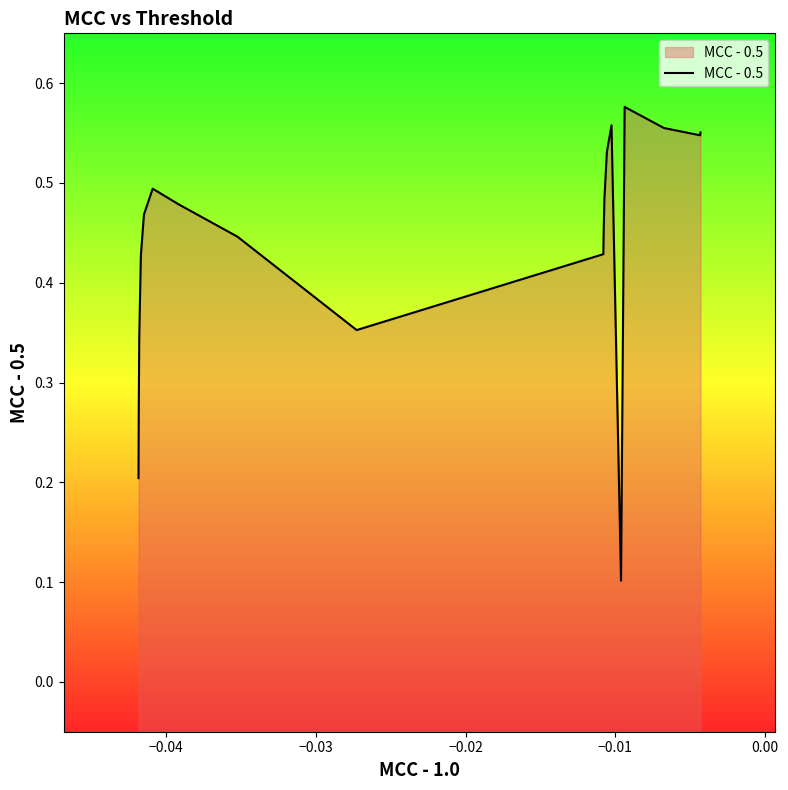

What is the difference between the second highest and minimum values?

0.5